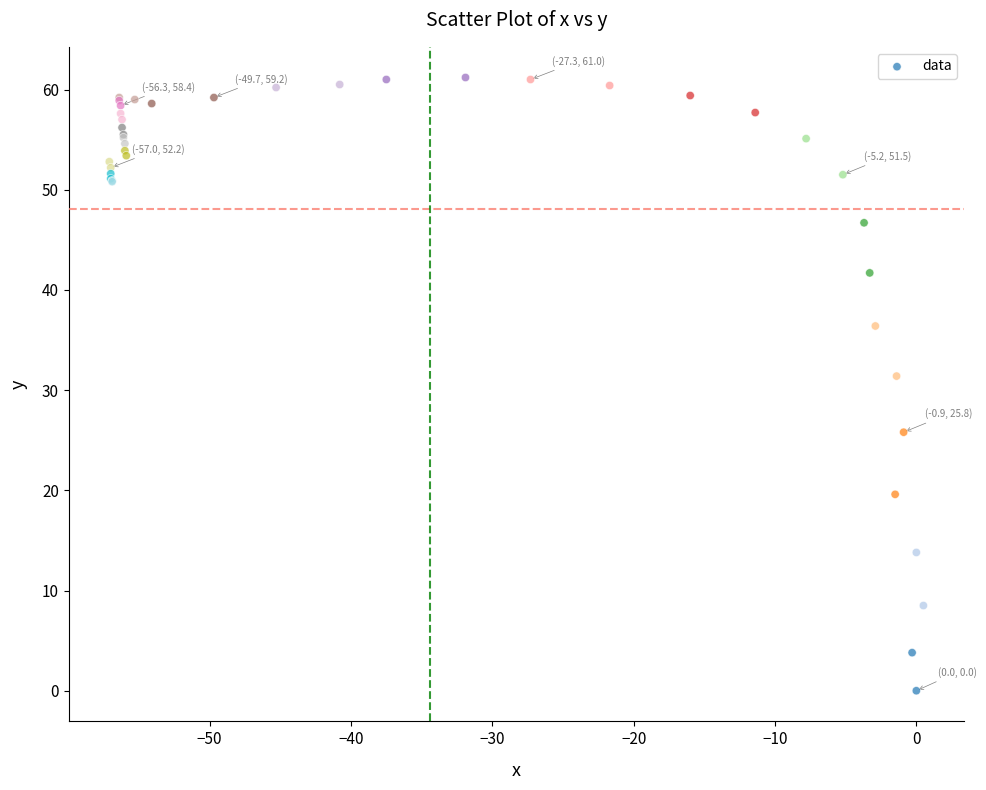

What Y value in the scatter plot is closest to 30?

31.4